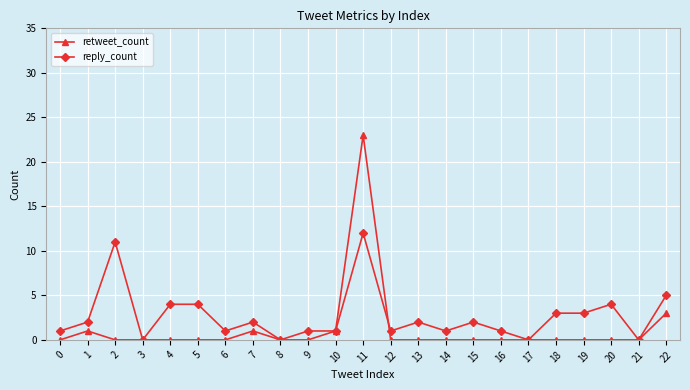

Reading left to right, list all the values displayed in this chart.

retweet_count: 0=0	1=1	2=0	3=0	4=0	5=0	6=0	7=1	8=0	9=0	10=1	11=23	12=0	13=0	14=0	15=0	16=0	17=0	18=0	19=0	20=0	21=0	22=3
reply_count: 0=1	1=2	2=11	3=0	4=4	5=4	6=1	7=2	8=0	9=1	10=1	11=12	12=1	13=2	14=1	15=2	16=1	17=0	18=3	19=3	20=4	21=0	22=5